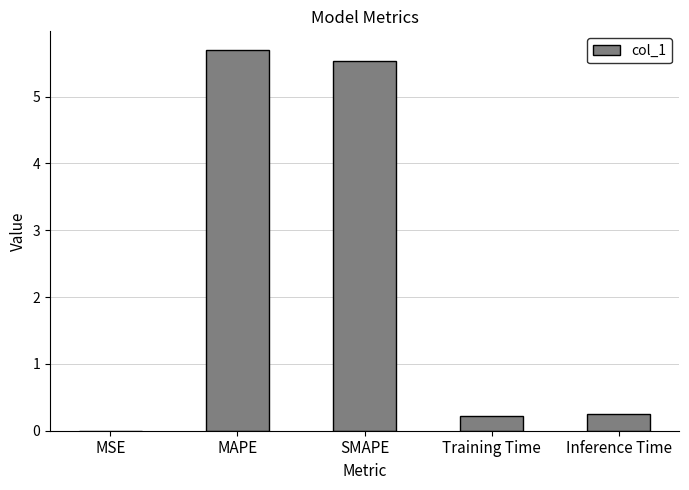

What is the maximum value shown in the chart?

5.7